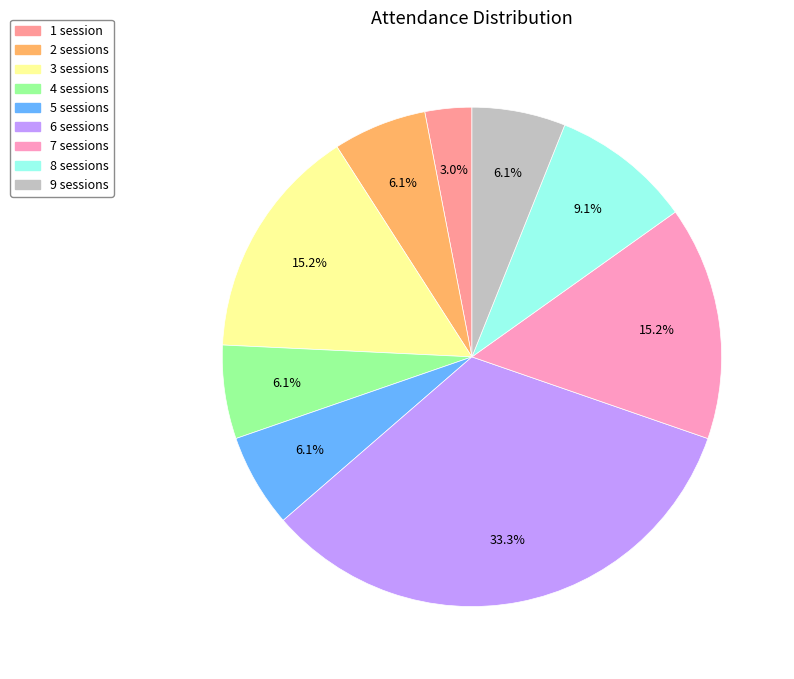

Approximately how many times larger is the value at 7 compared to 4?

2.5